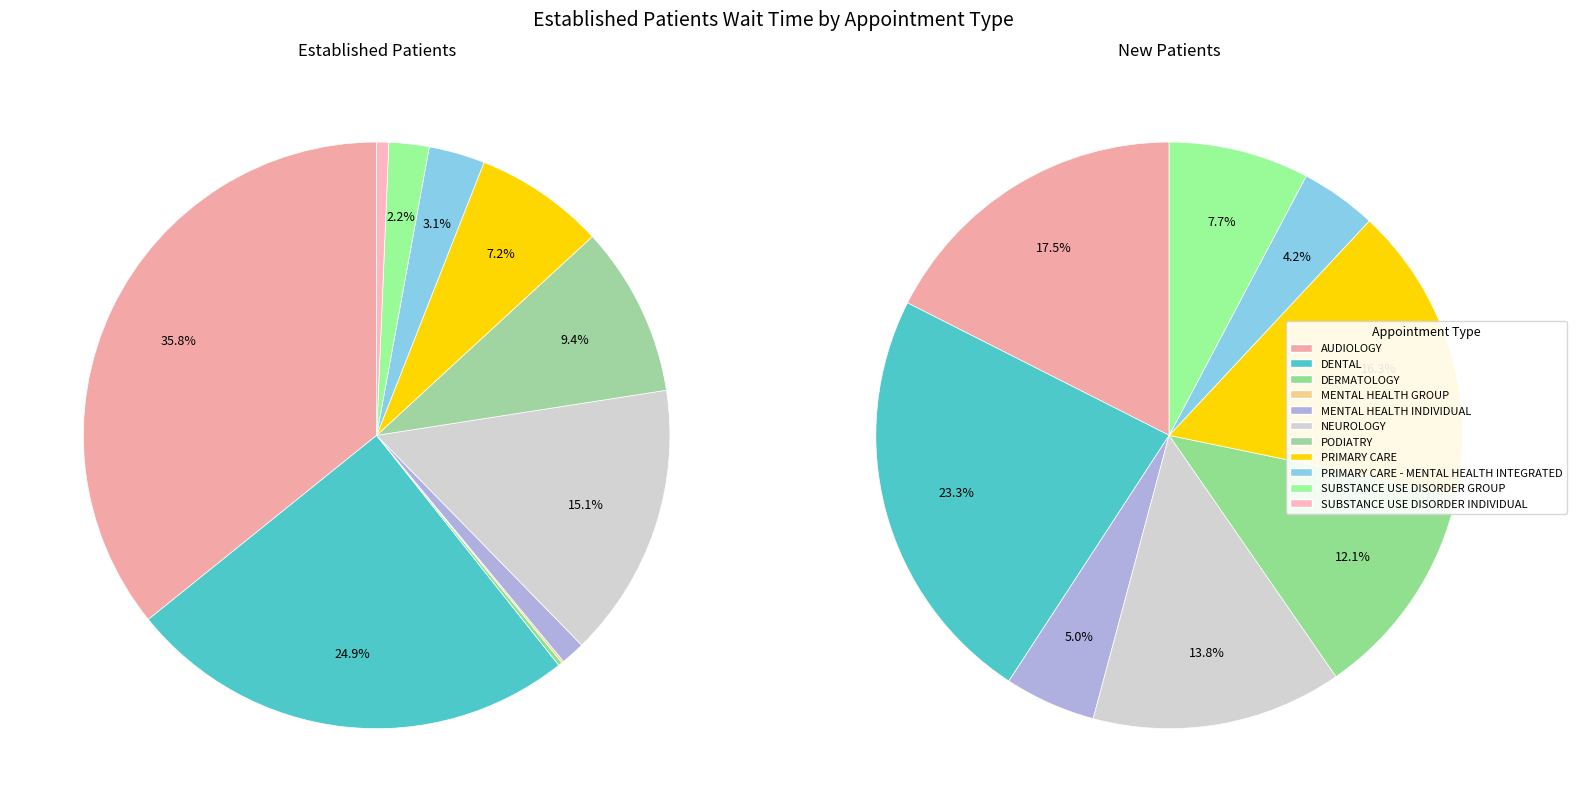

What is the largest slice in the pie chart?

AUDIOLOGY